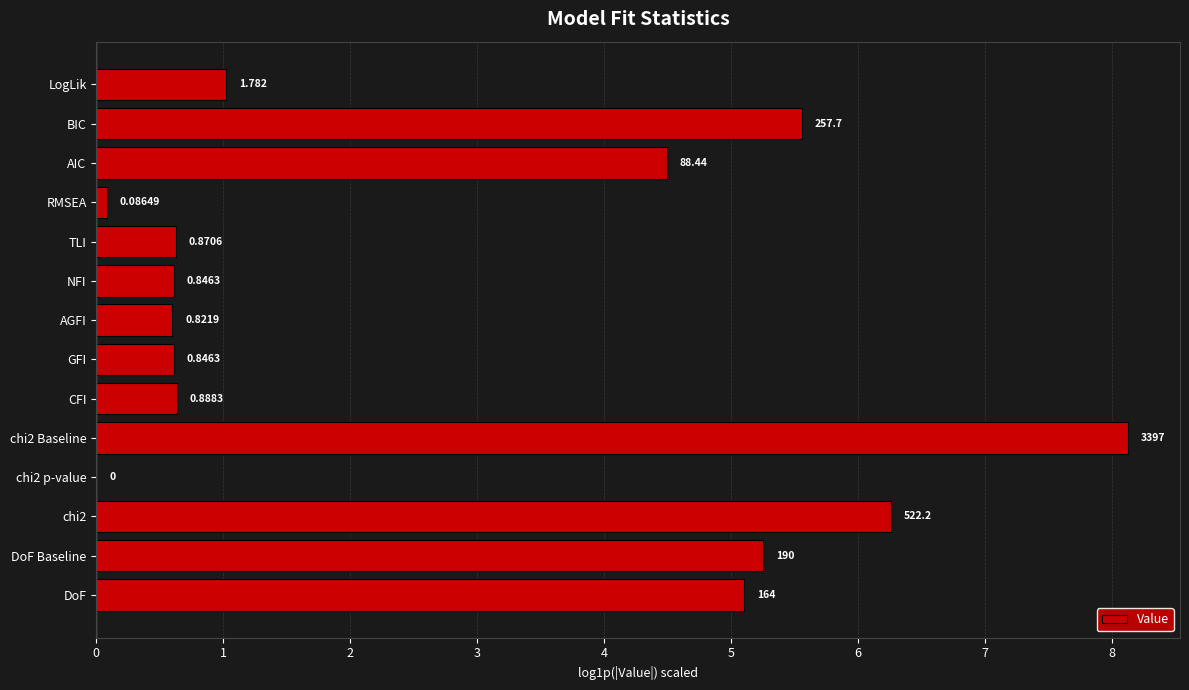

Count the number of values greater than 1.

7